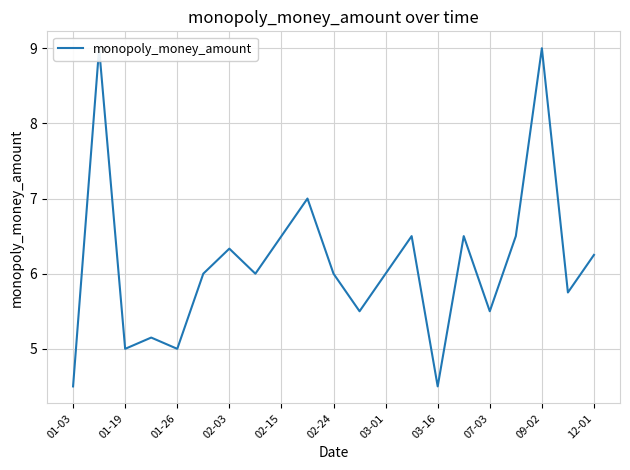

What is the difference between the values at 17 and 16?

1.0